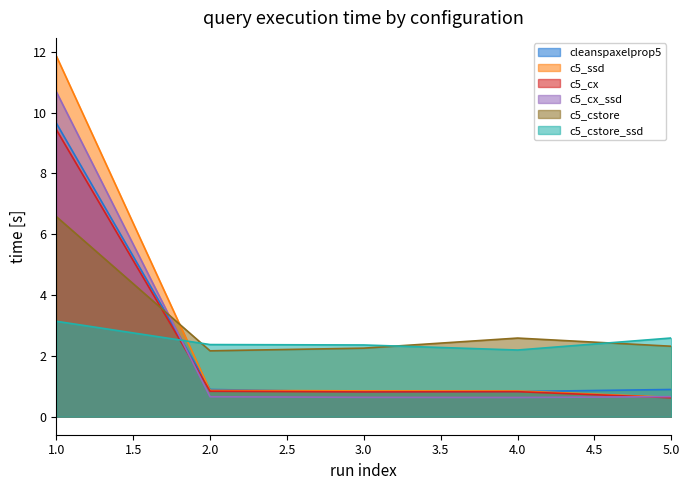

How many interior local valleys does the c5_cx_ssd series have?

1